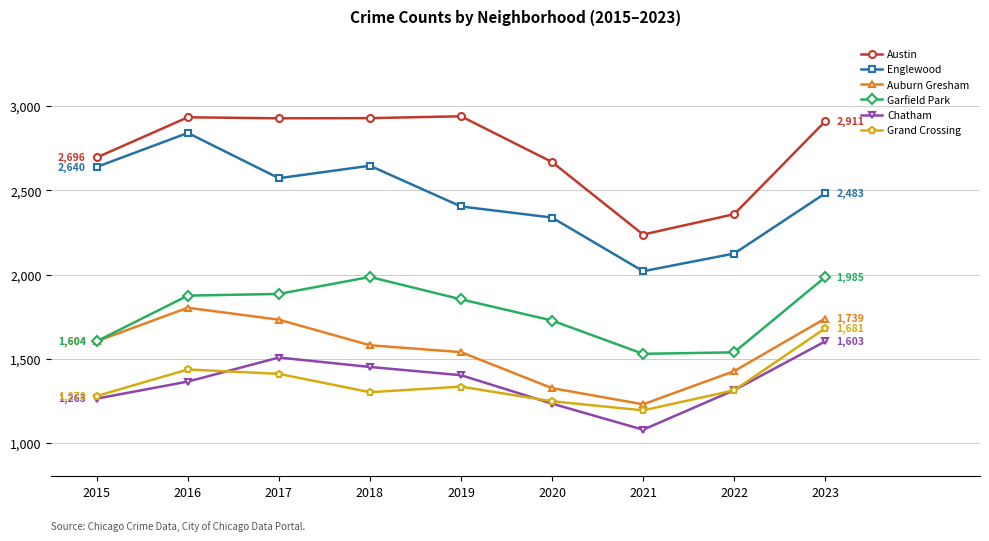

What is the value of the Chatham point at the 2nd from the left?

1364